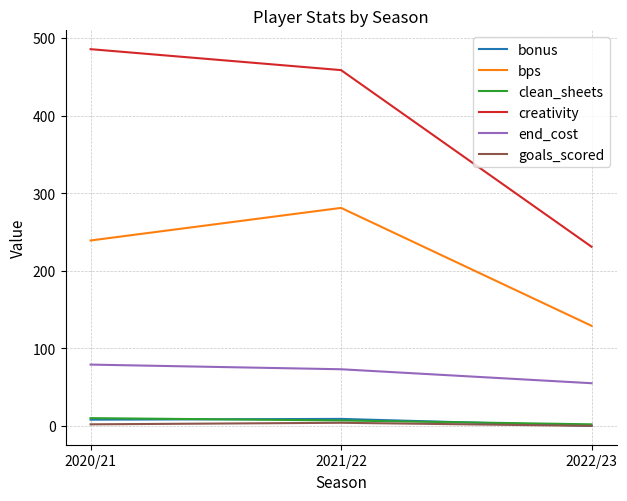

Where is end_cost nearest to the value 67?

2021/22